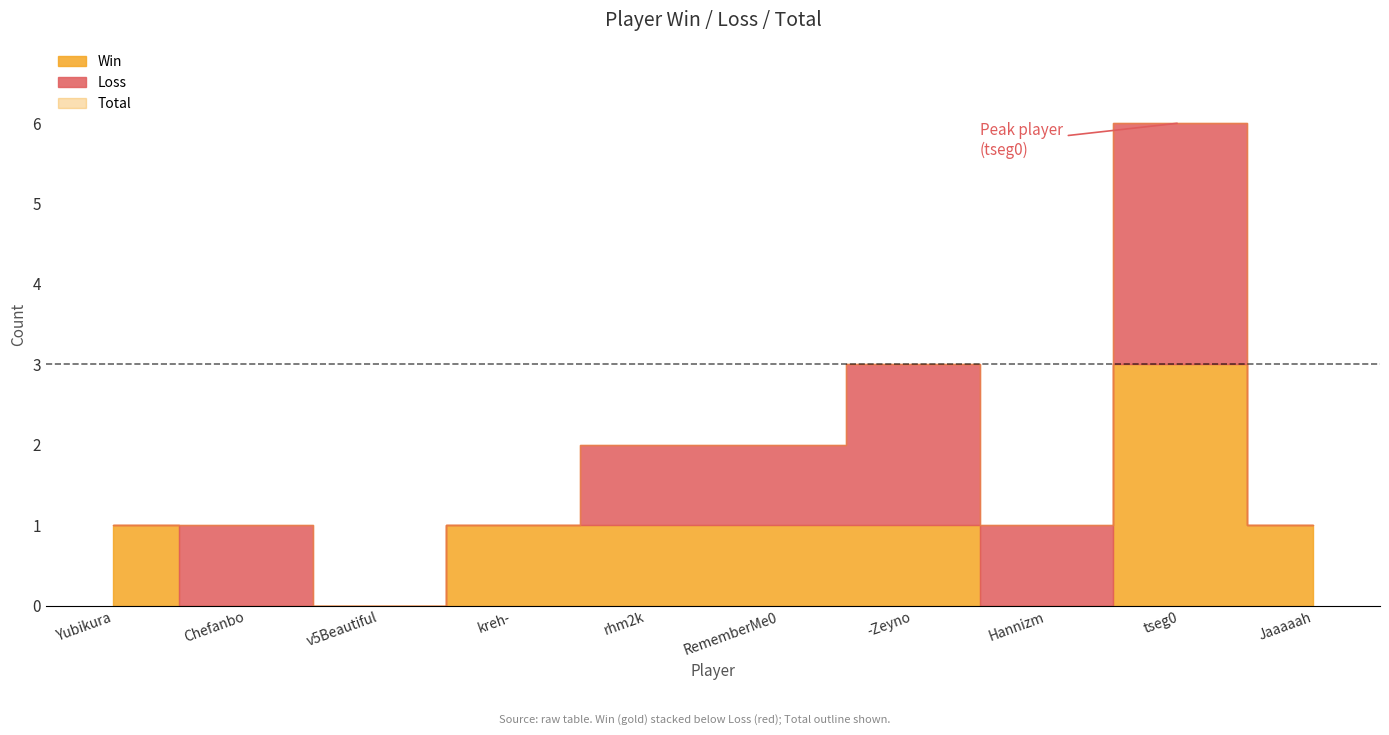

At which label is Win closest to 1?

Yubikura